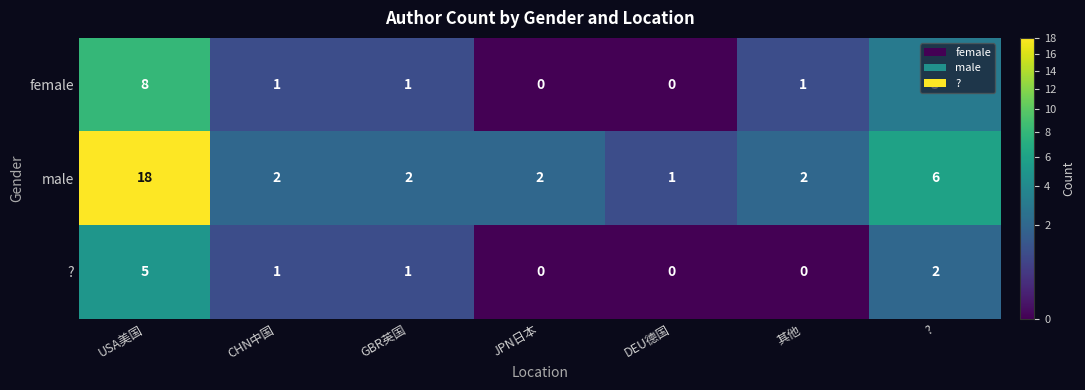

The value of male at USA美国 is 8. True or false?

False